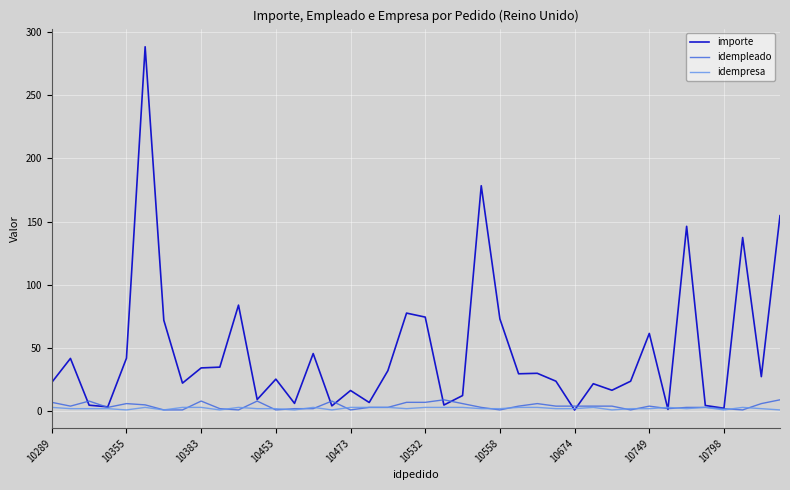

Which series has the largest total across all categories?

importe